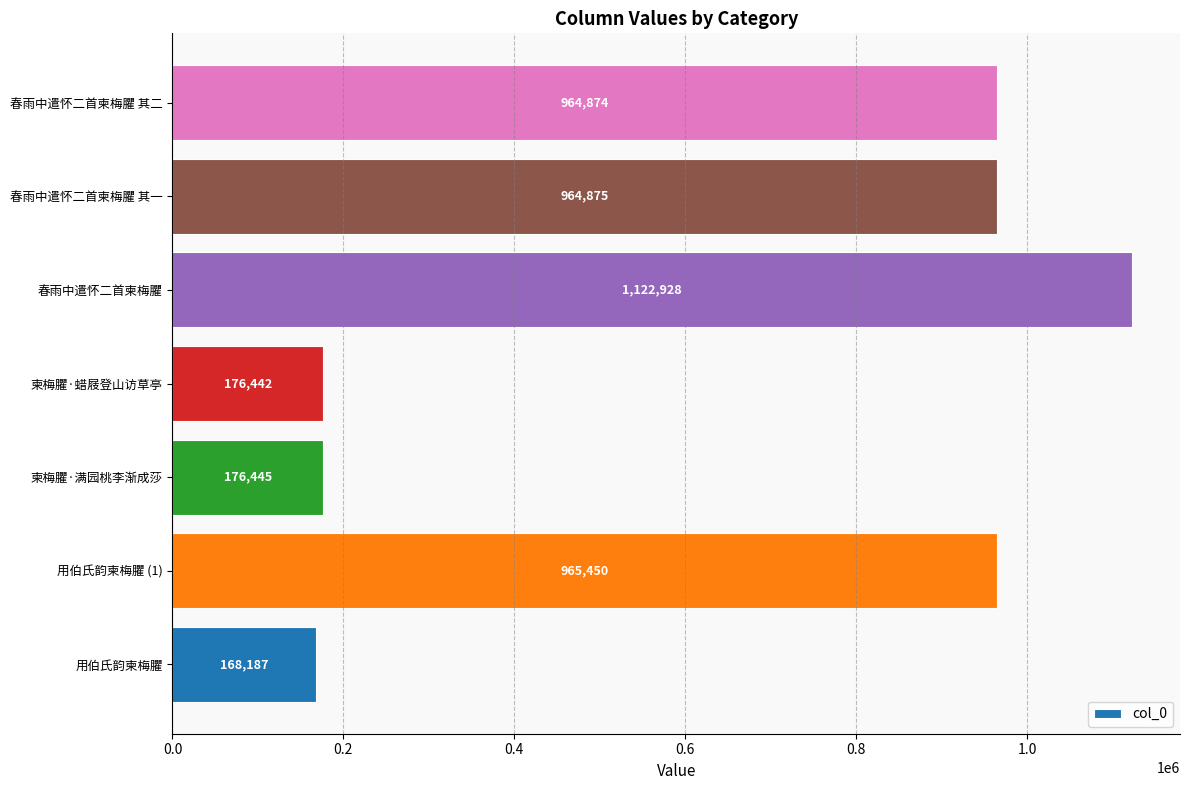

Reading bottom to top, transcribe all the data shown in this chart.

用伯氏韵柬梅臞=168187	用伯氏韵柬梅臞 (1)=965450	柬梅臞·满园桃李渐成莎=176445	柬梅臞·蜡屐登山访草亭=176442	春雨中遣怀二首柬梅臞=1122928	春雨中遣怀二首柬梅臞 其一=964875	春雨中遣怀二首柬梅臞 其二=964874